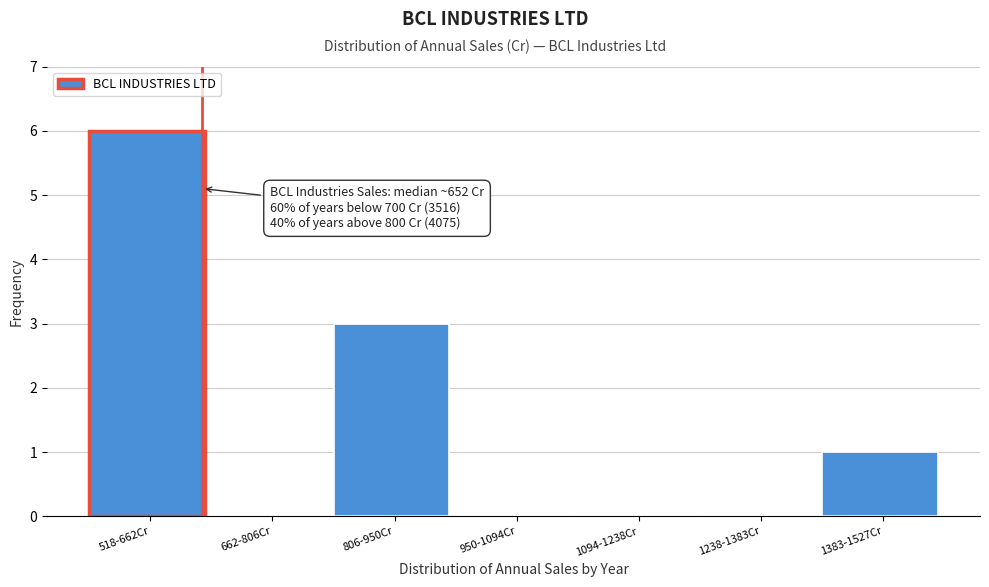

Reading left to right, transcribe all the data shown in this chart.

518-662Cr=6	662-806Cr=0	806-950Cr=3	950-1094Cr=0	1094-1238Cr=0	1238-1383Cr=0	1383-1527Cr=1